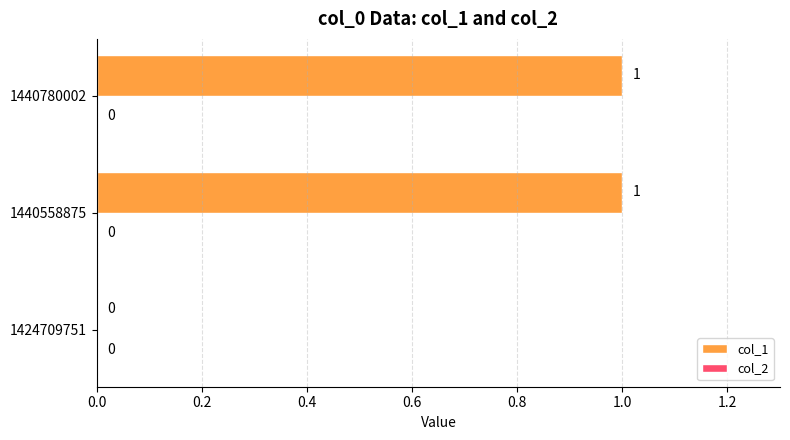

Is it true that the value at 1440780002 is 1?

True